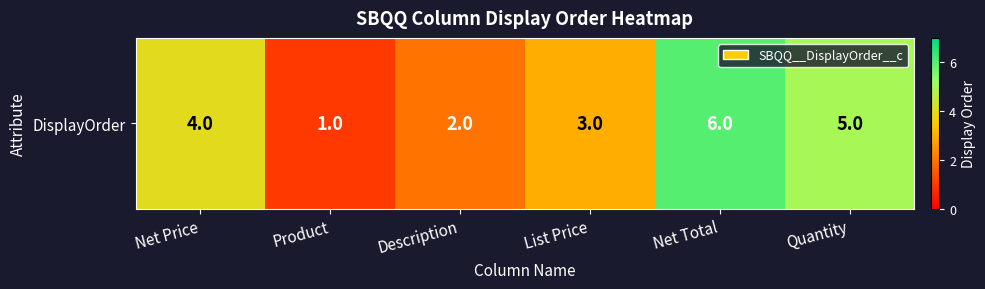

The value at Quantity is 5. True or false?

True